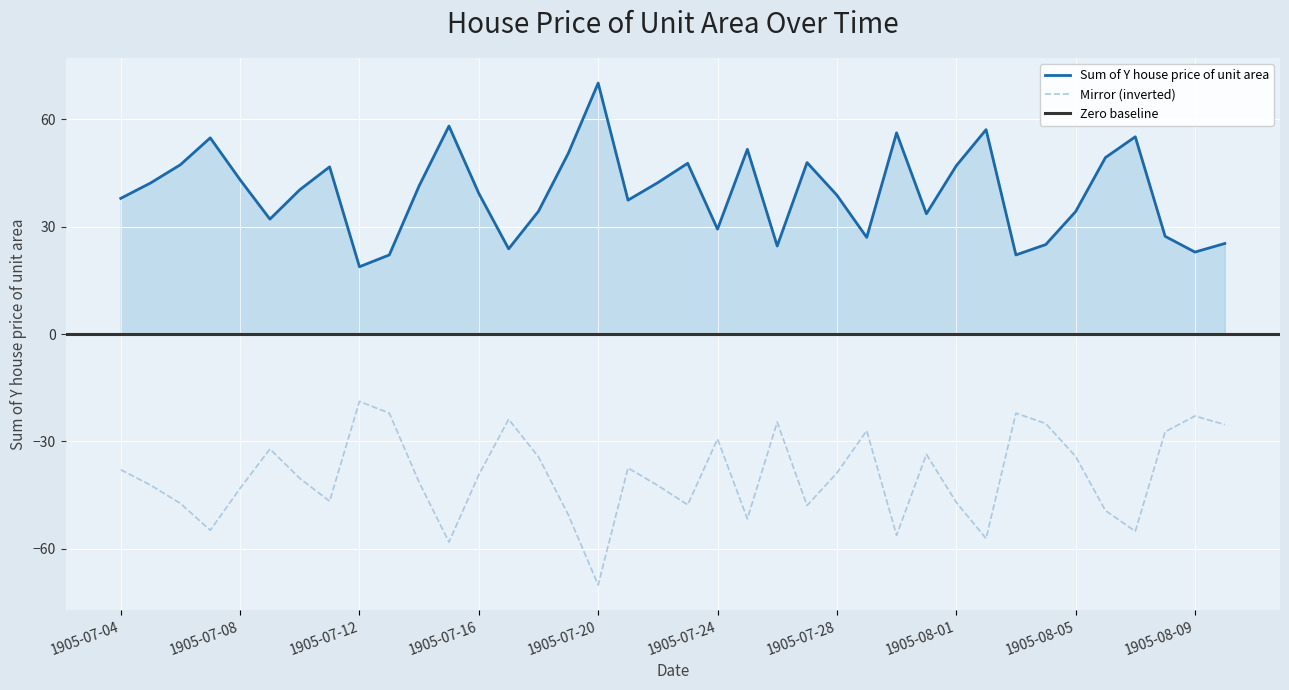

Does the chart display data point markers on the line(s)?

No